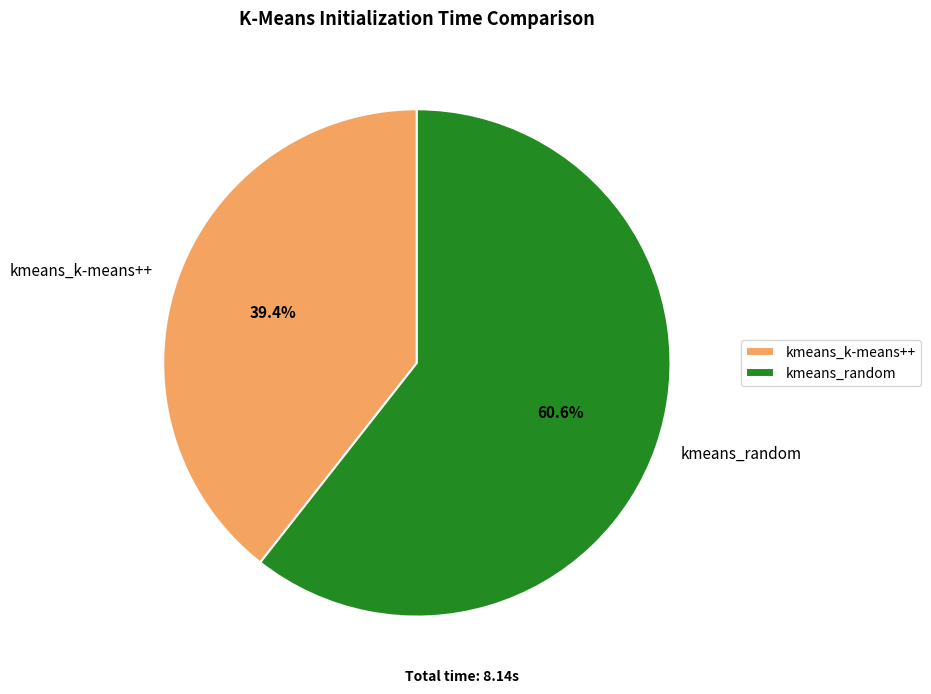

The kmeans_k-means++ slice represents 39% of the pie. True or false?

True